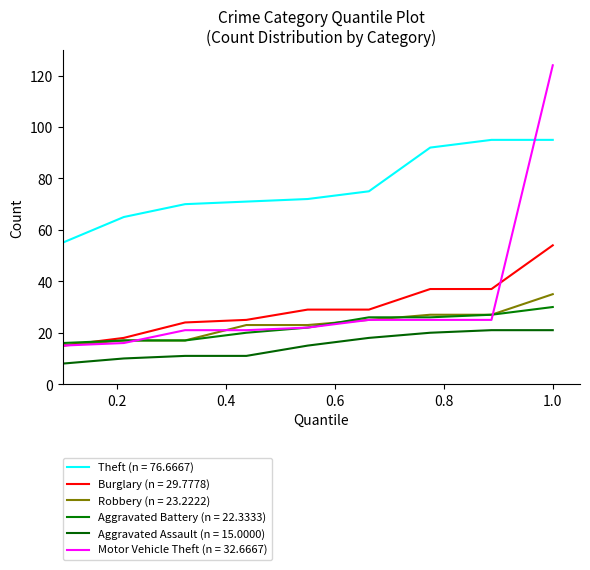

At how many categories does at least one series exceed 97?

1